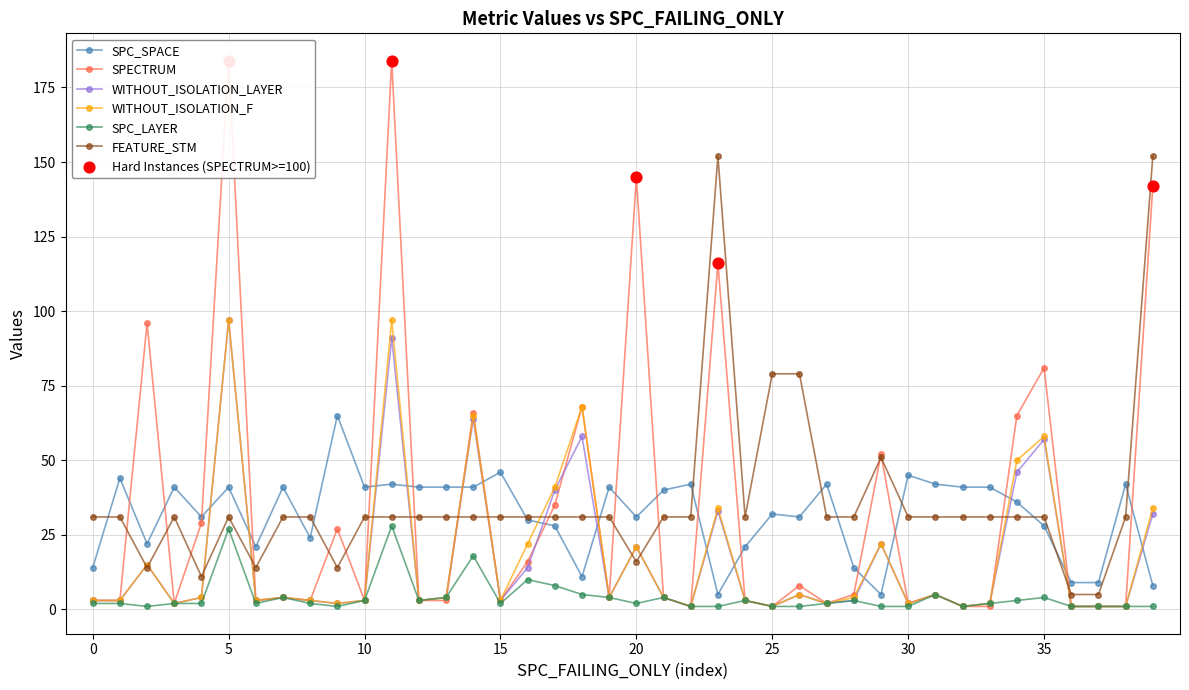

Which series has the largest total across all categories?

FEATURE_STM